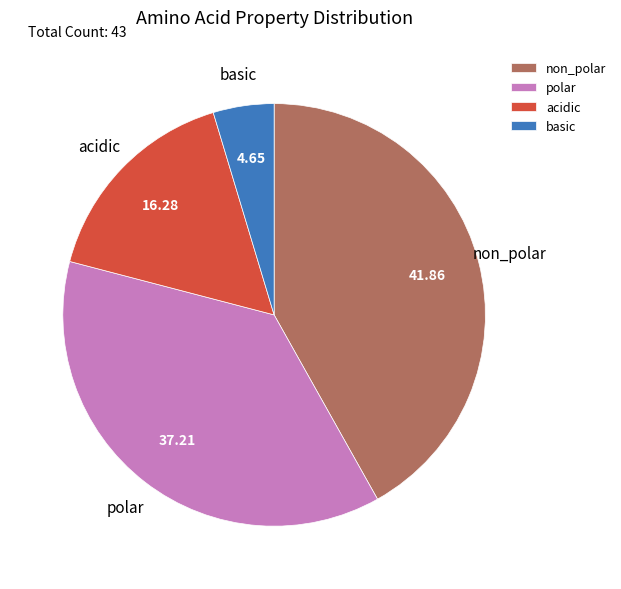

Approximately how many times larger is the value at acidic compared to non_polar?

0.4